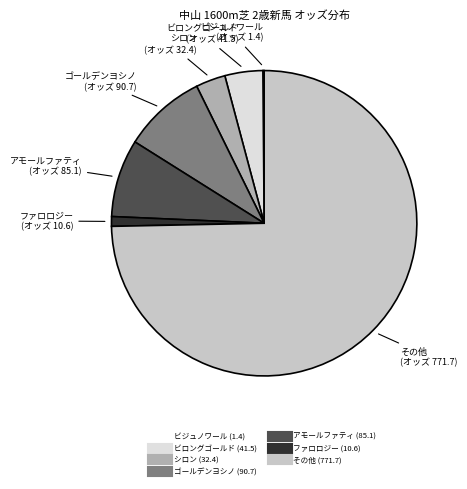

Does any single category account for the majority?

Yes